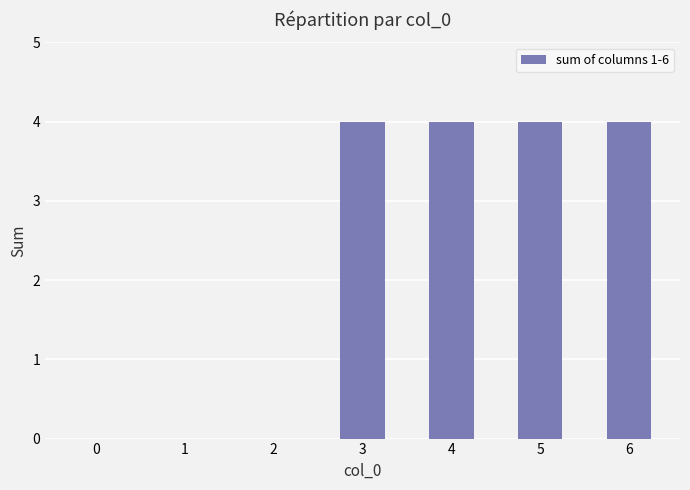

What is the change in value from 2 to 6?

+4